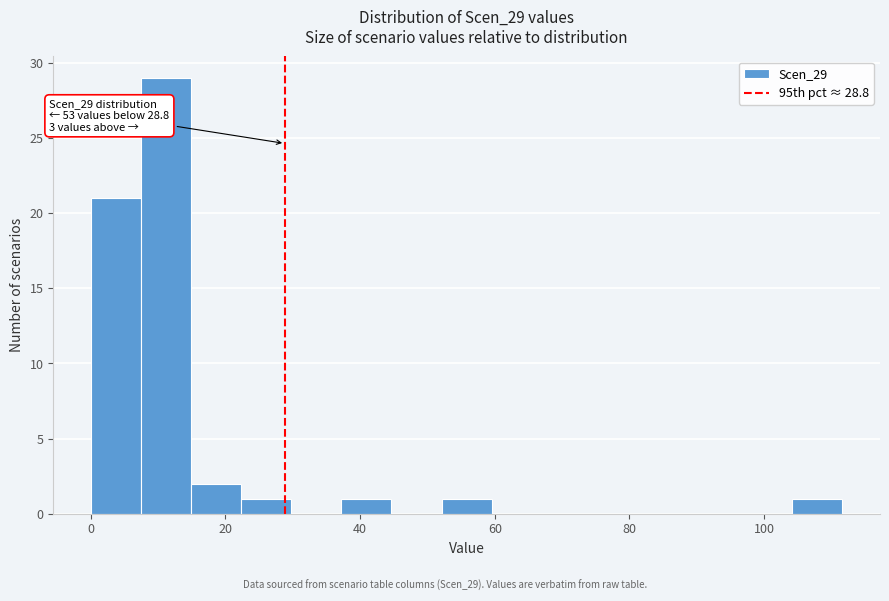

Around what value on the x-axis is the tallest bar? Give the approximate position of its centre, as read against the axis.

12